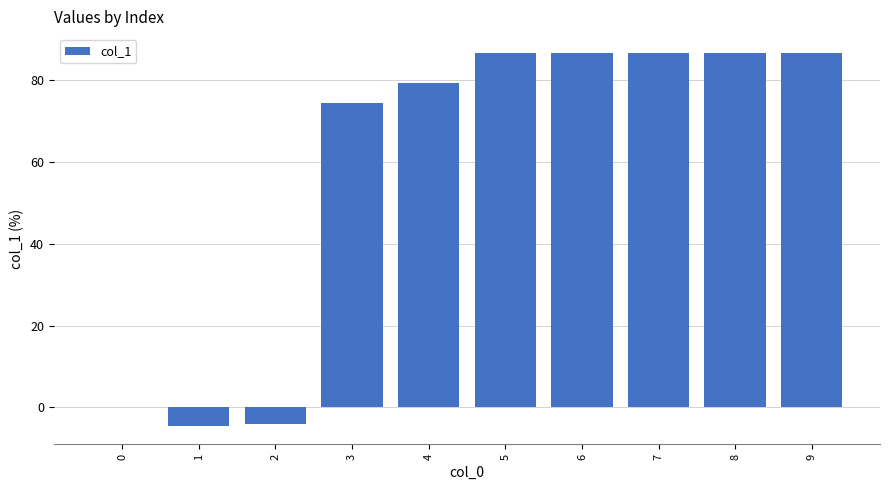

What is the maximum value shown in the chart?

86.7